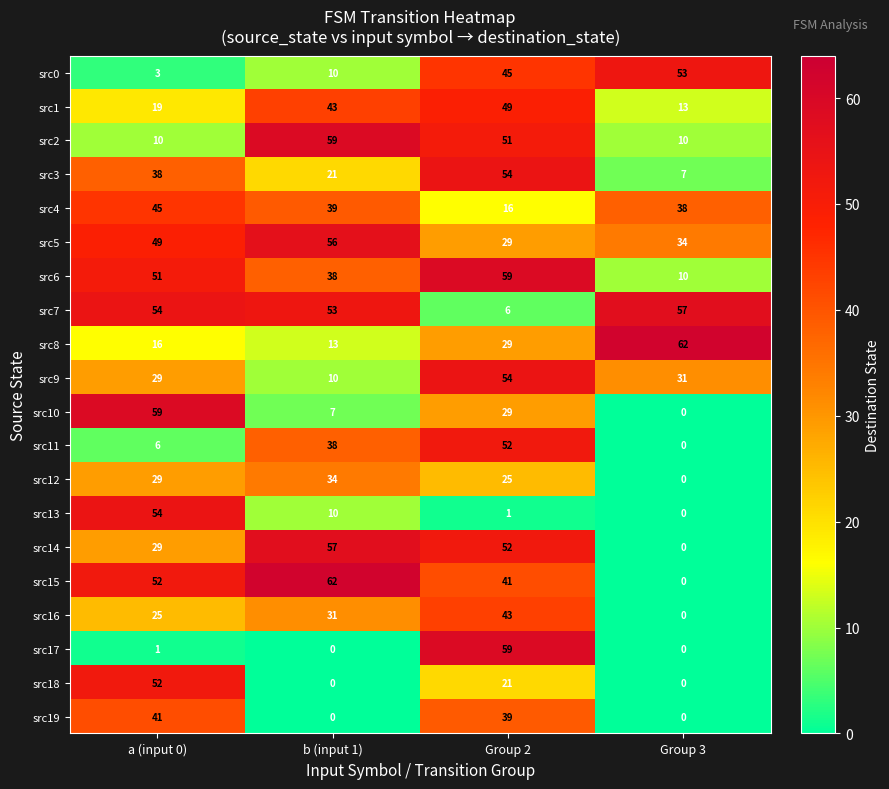

Rank the categories by src12 value from lowest to highest.

Group 3, Group 2, a (input 0), b (input 1)